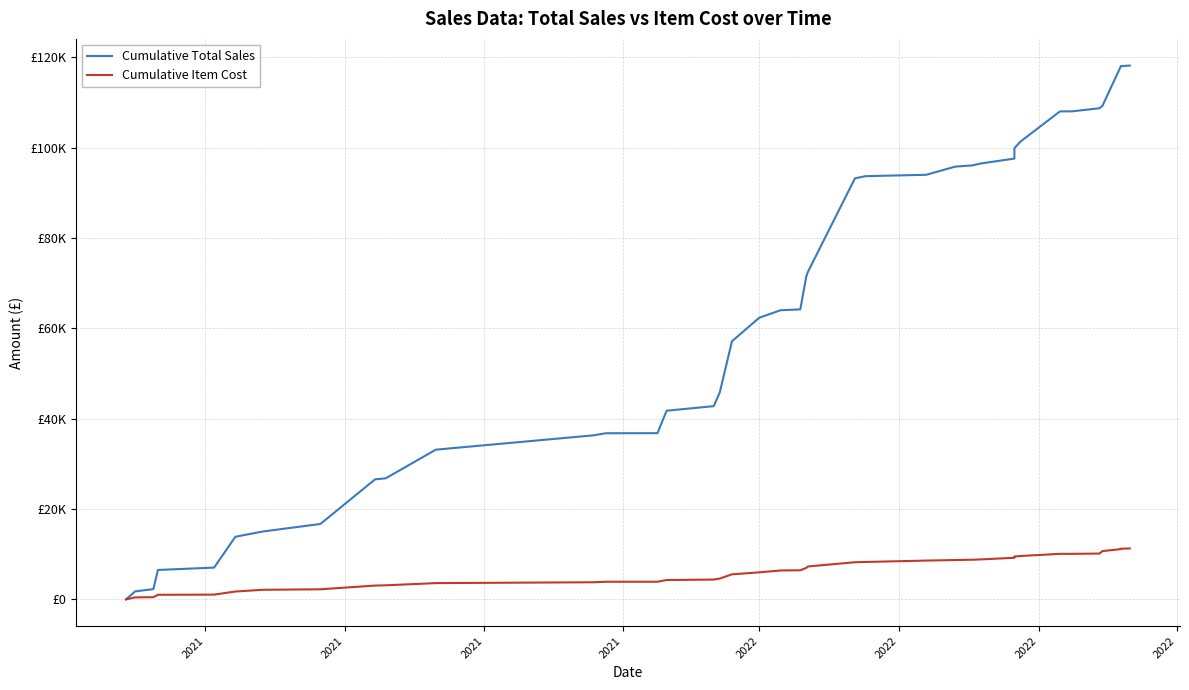

List the series in order of their overall mean, lowest first.

Cumulative Item Cost, Cumulative Total Sales